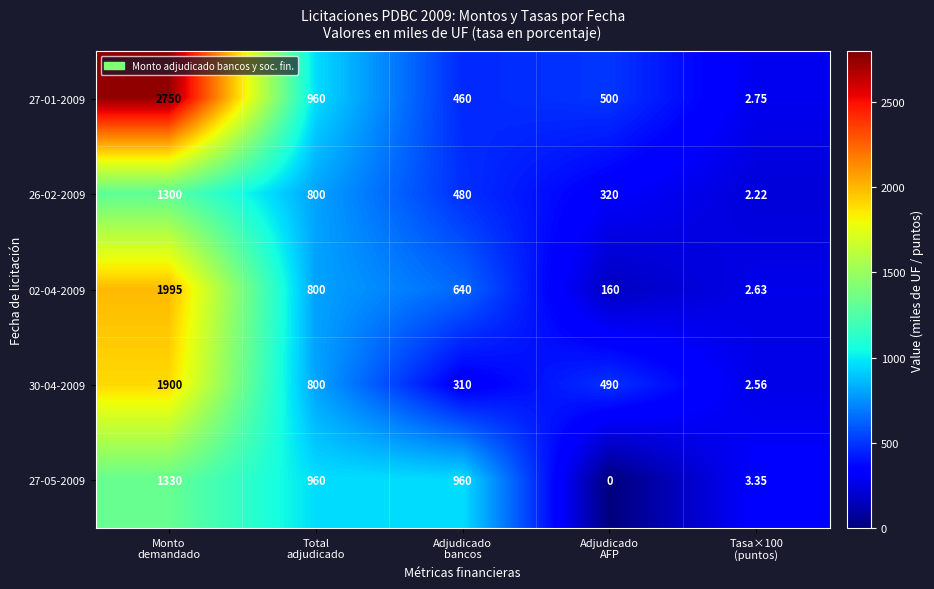

How many values in 27-05-2009 are above zero?

4